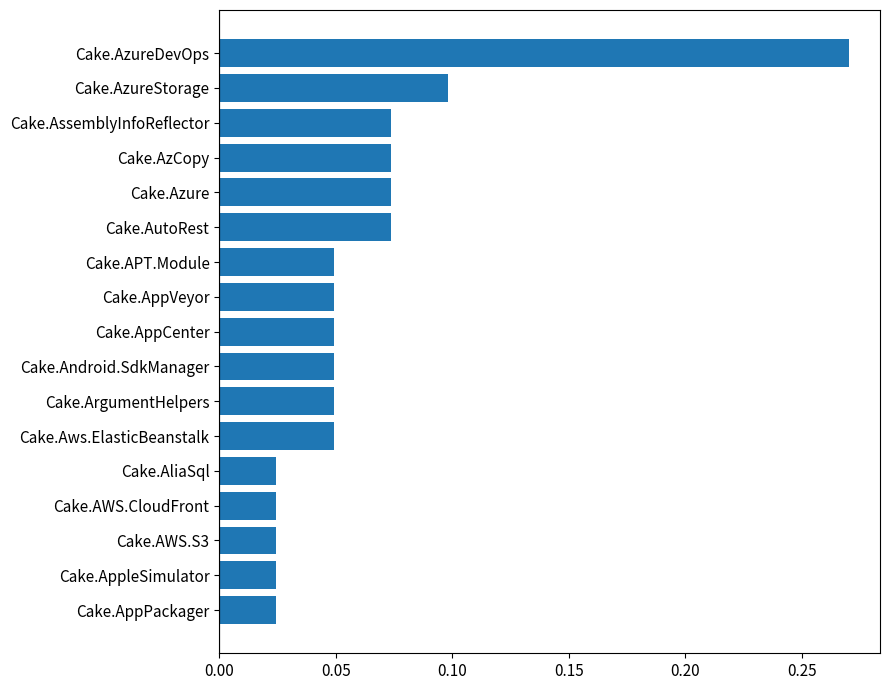

What is the label of the 10th bar from the top?

Cake.Android.SdkManager